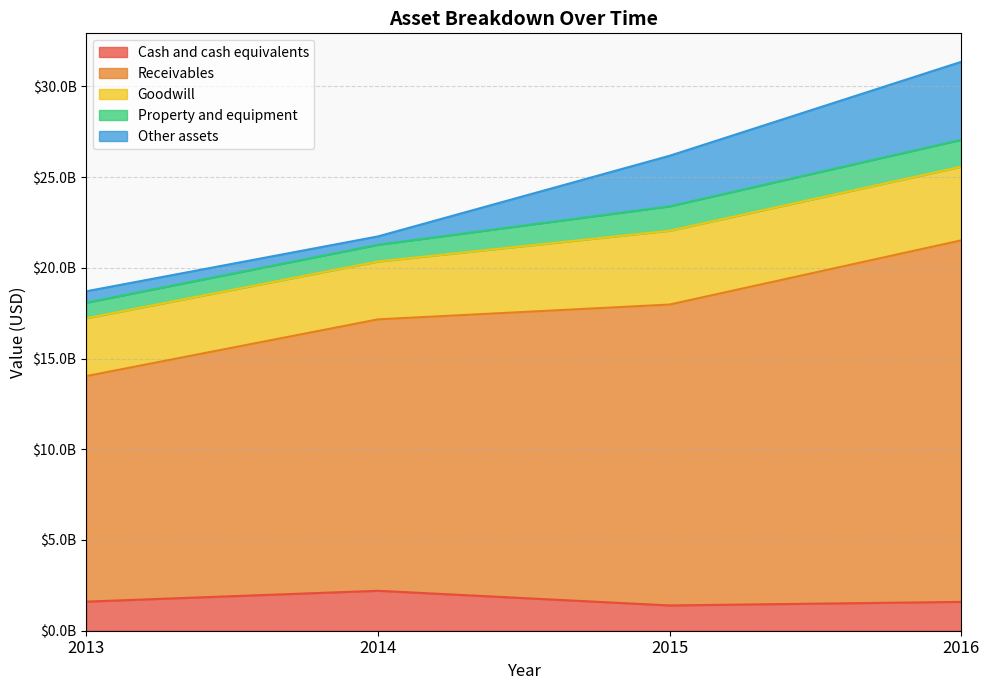

How many data points in Cash and cash equivalents are less than 1604000000?

2